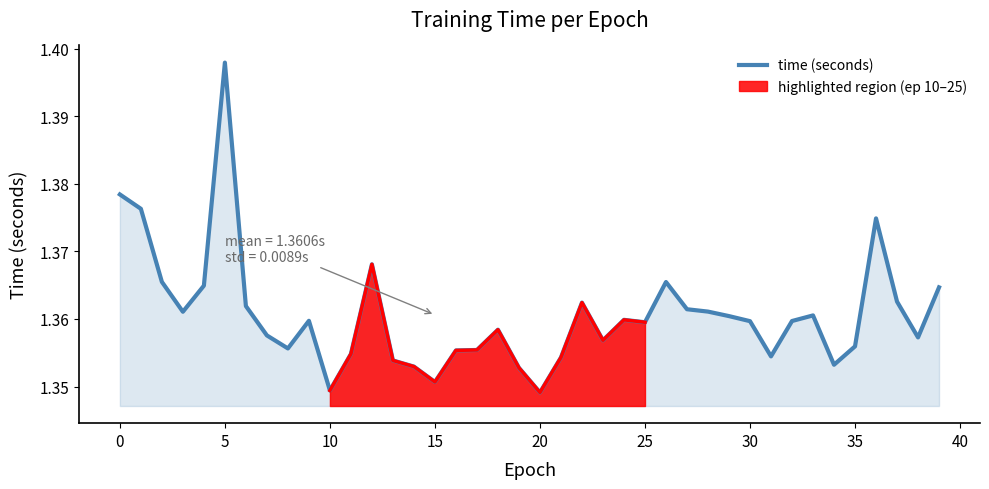

How many interior local valleys (lower than both neighbors) does the data have?

10